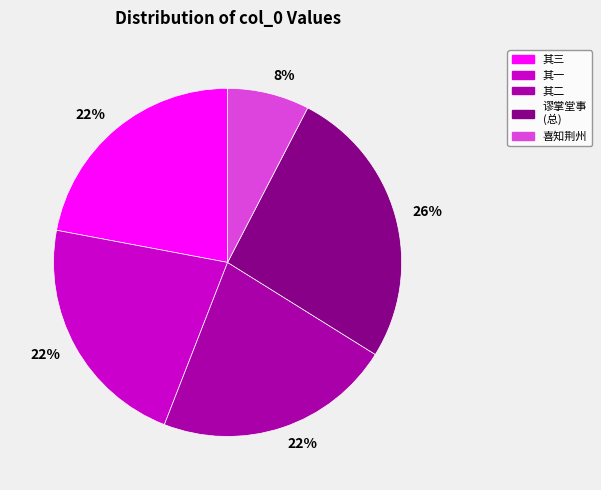

Is there a majority slice in this chart?

No